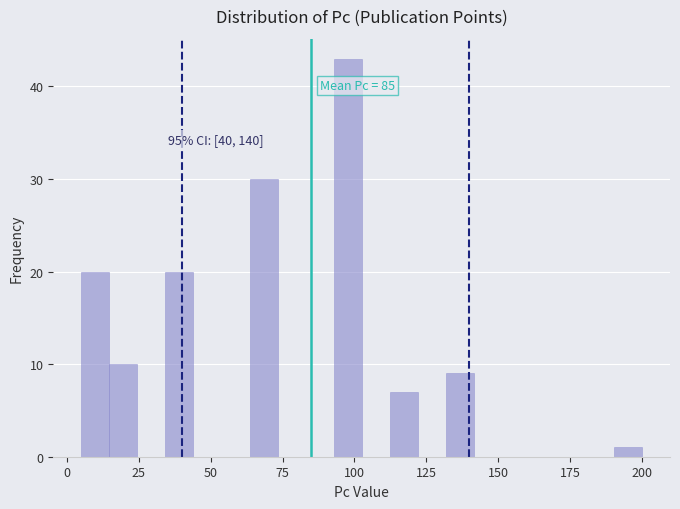

Read against the x-axis, roughly where is the centre of the tallest bar?

100